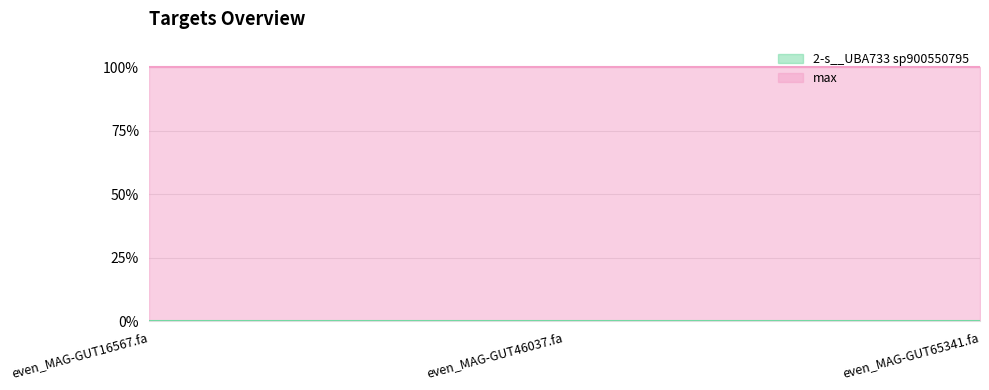

What is the sum of all max values?

3.0